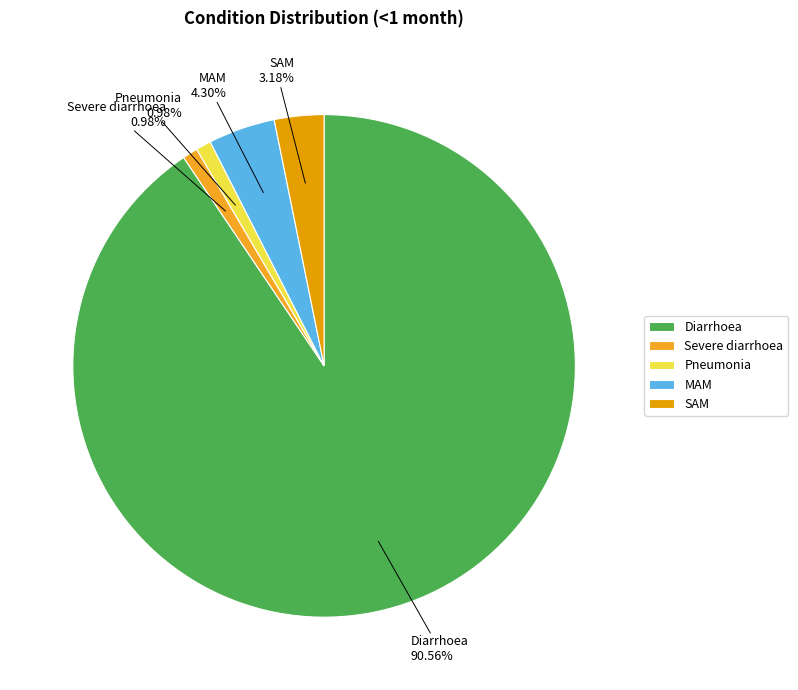

To the nearest percent, what percentage of the pie is Diarrhoea?

91%